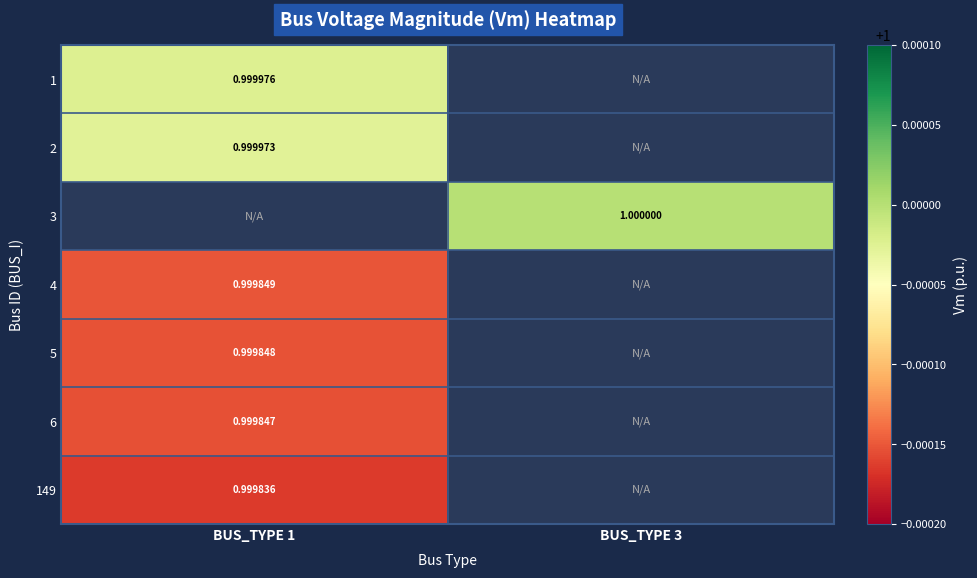

Is the value of 6 at BUS_TYPE 1 greater than the value of 2 at BUS_TYPE 1?

No